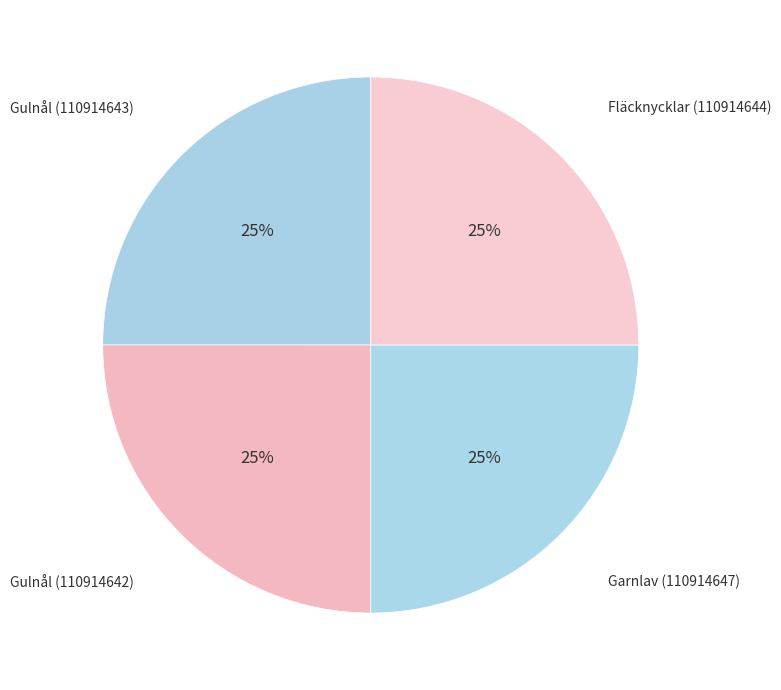

What is the ratio of the value at Gulnål (110914642) to the value at Fläcknycklar (110914644)?

1.0